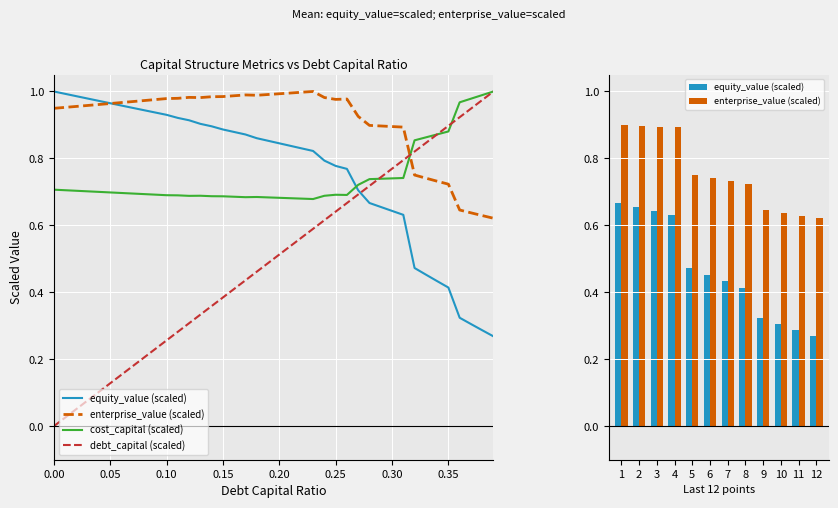

What position from the left is 0.36?

37